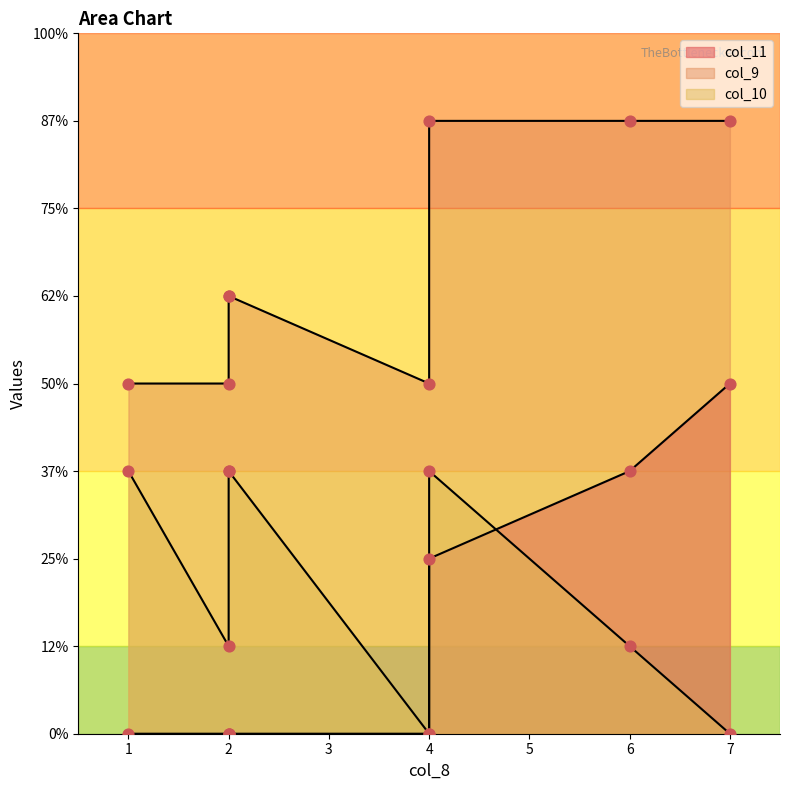

Which series has the largest total across all categories?

col_9